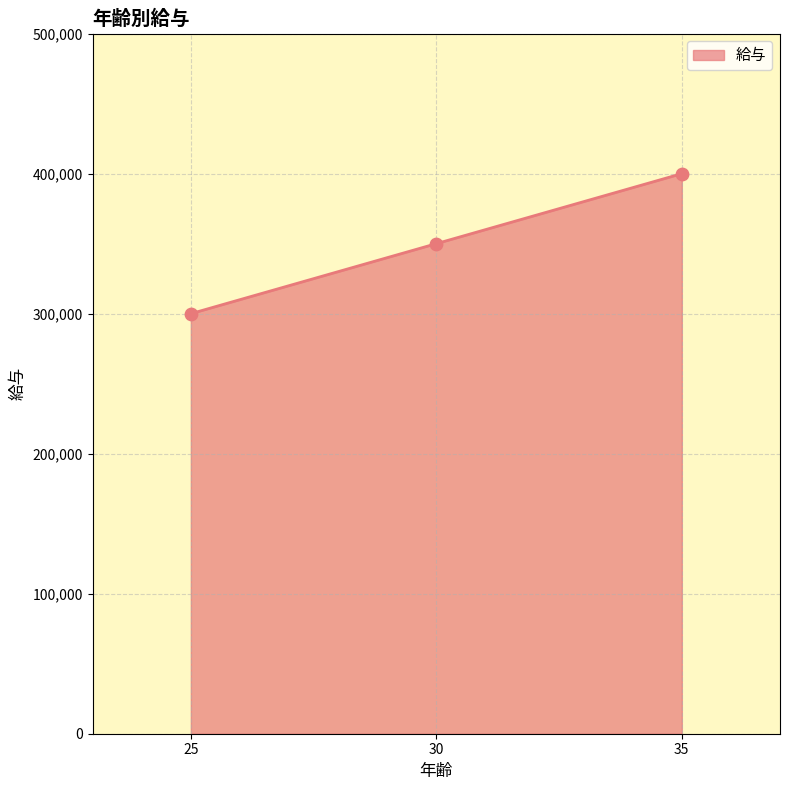

What is the ratio of the value at 35 to the value at 30?

1.1